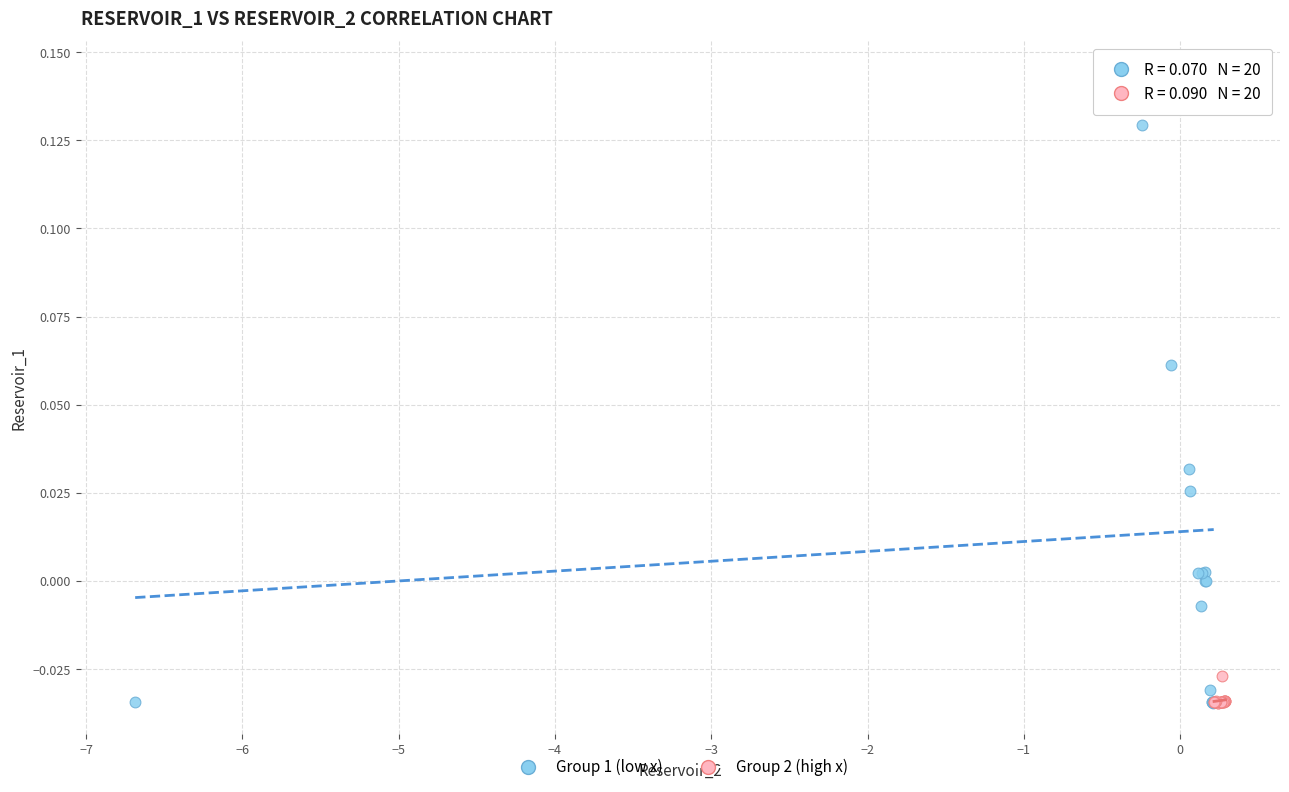

Which series reaches the maximum Y coordinate?

Group 1 (low x)